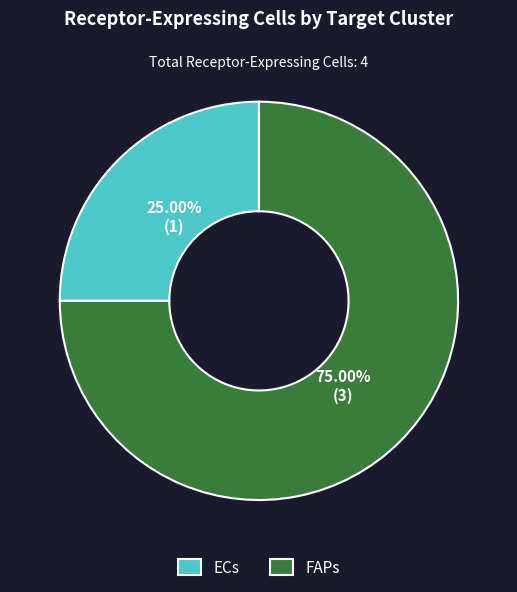

What is the smallest slice in the pie chart?

ECs